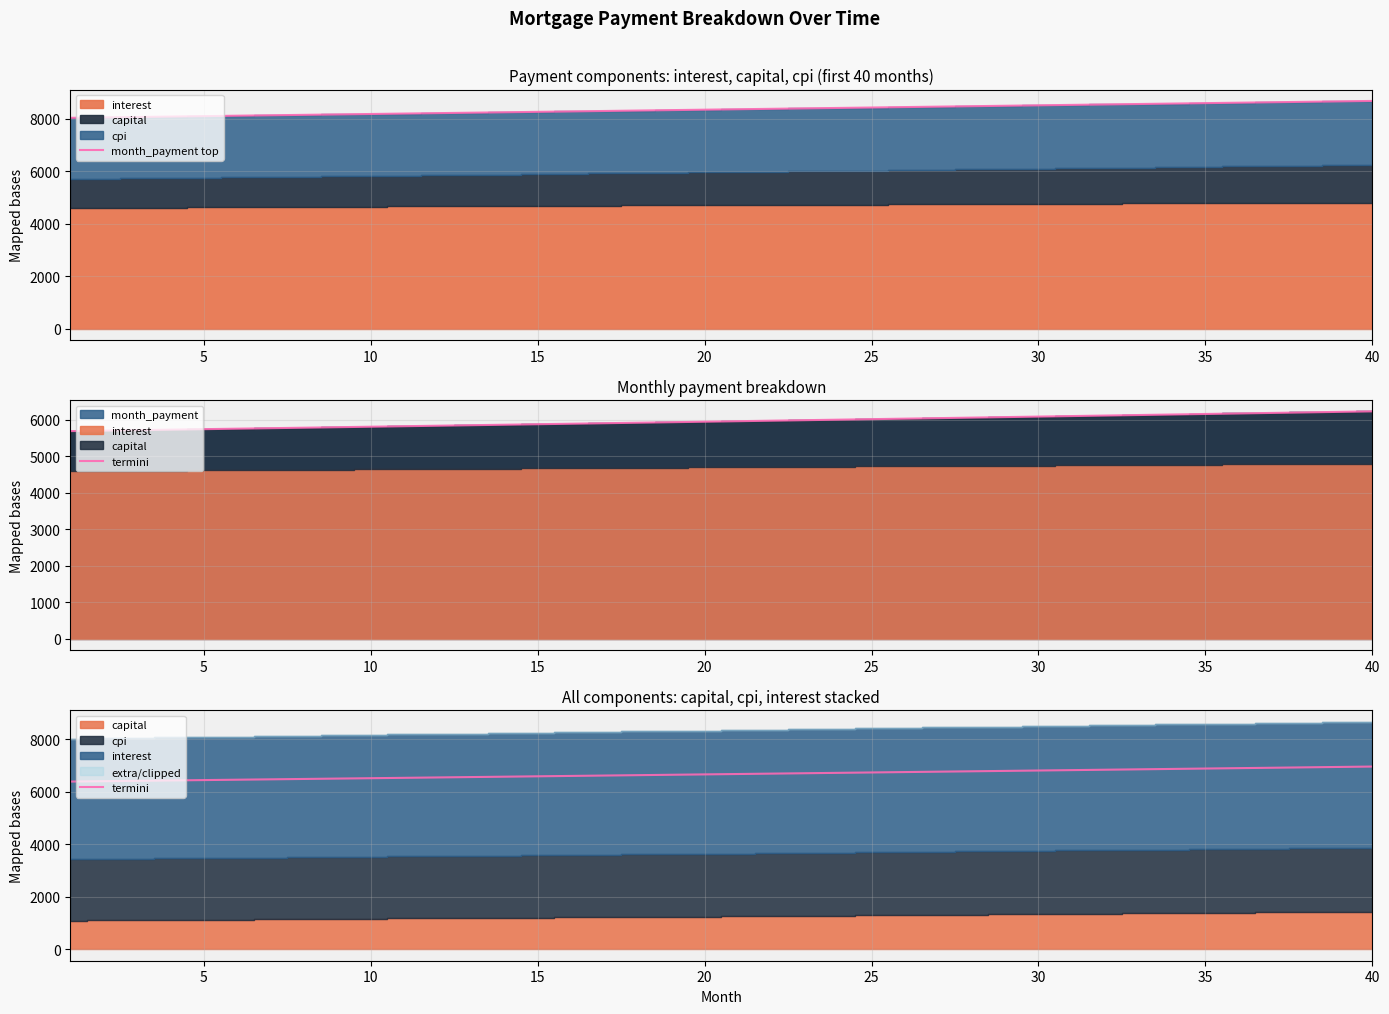

What is the highest value of the month_payment top series?

8671.2